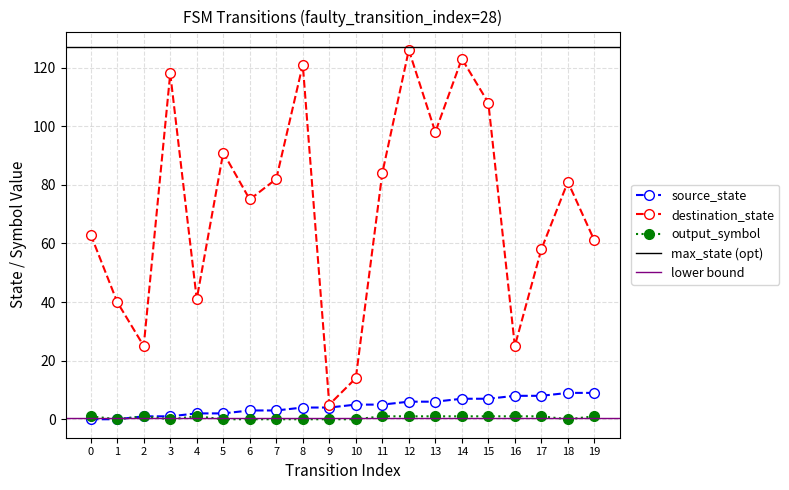

At which category is the sum across all series the highest?

12